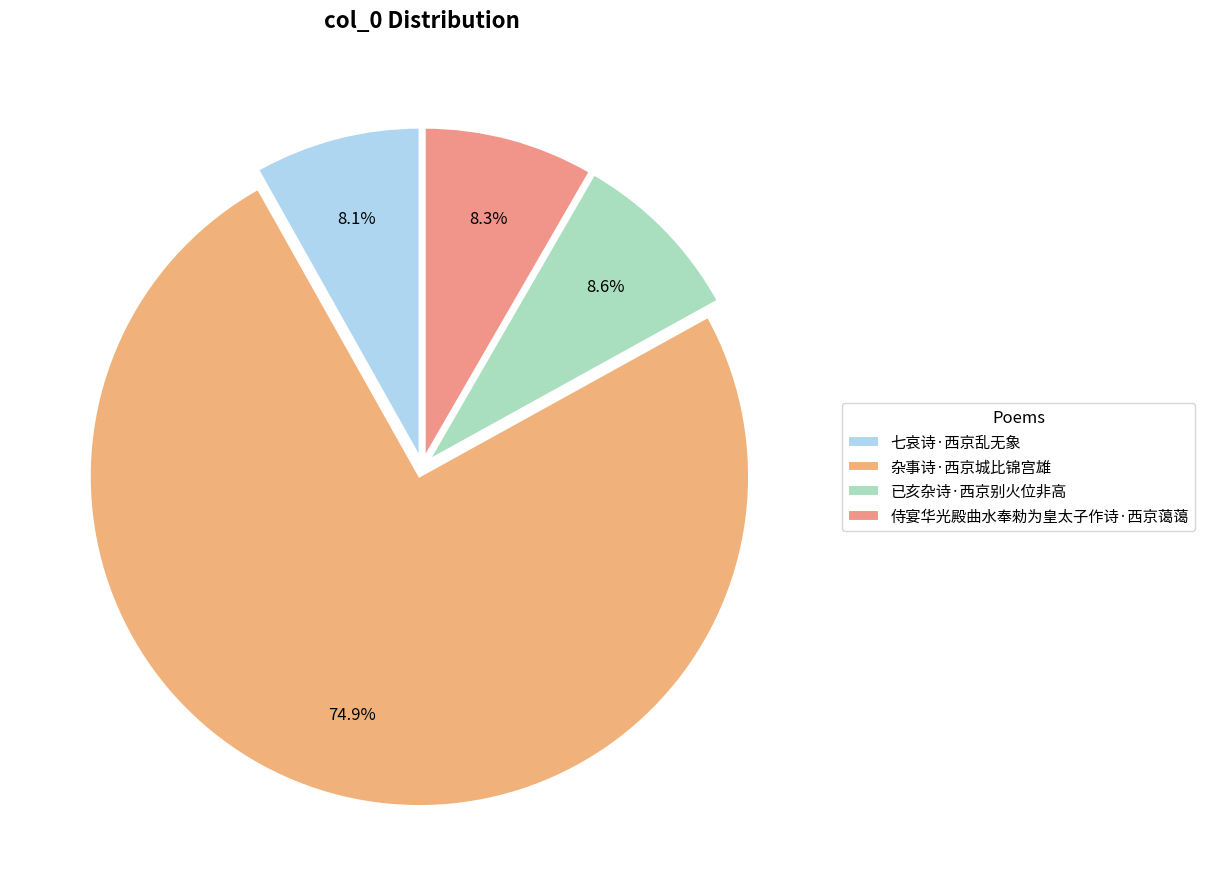

What percentage is the 七哀诗·西京乱无象 slice, to the nearest percent?

8%